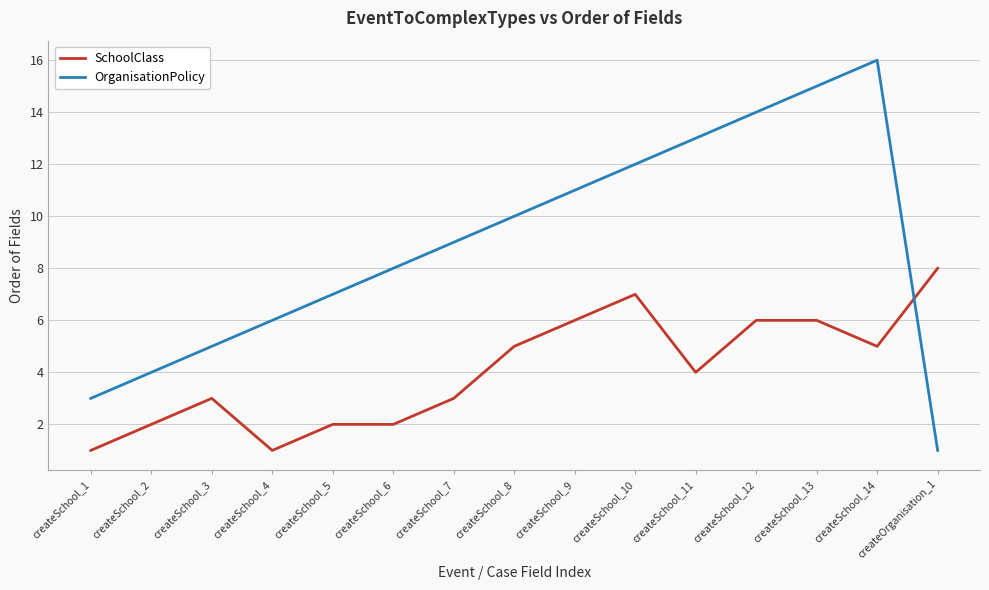

What are all the series names shown in the legend?

SchoolClass, OrganisationPolicy